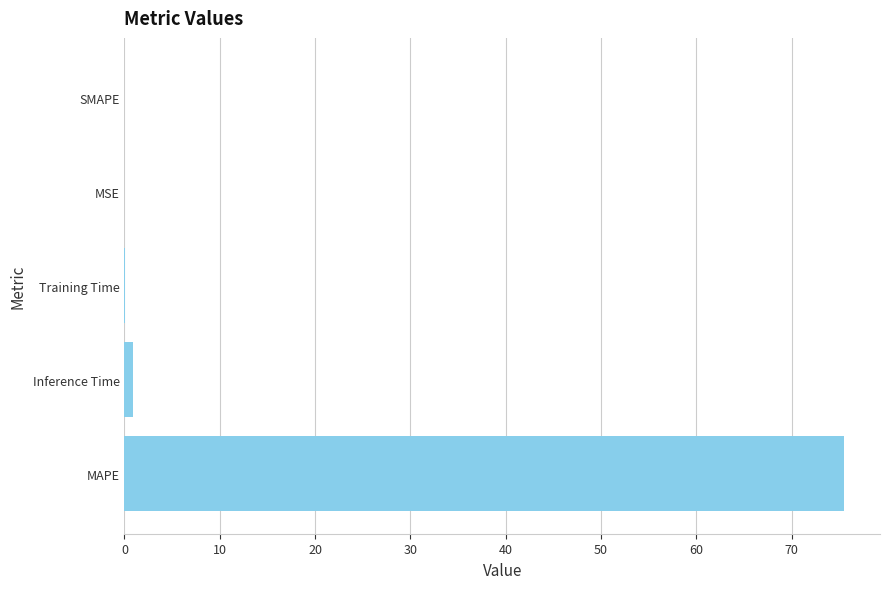

Which label corresponds to the largest value in the chart?

MAPE